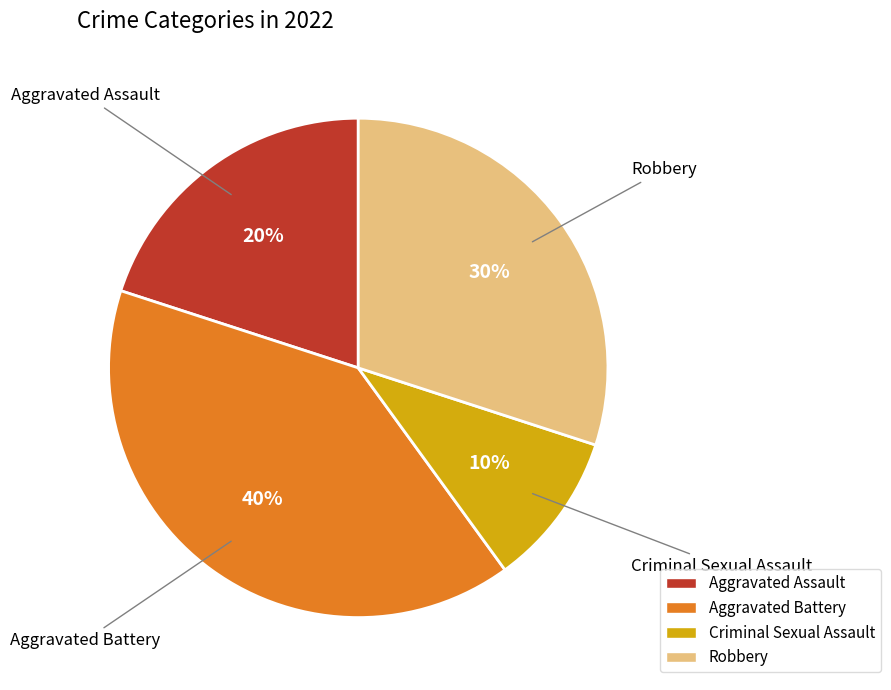

How many segments does this pie chart have?

4